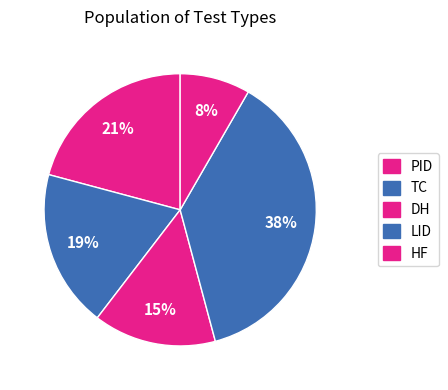

Count the number of slices in the pie.

5